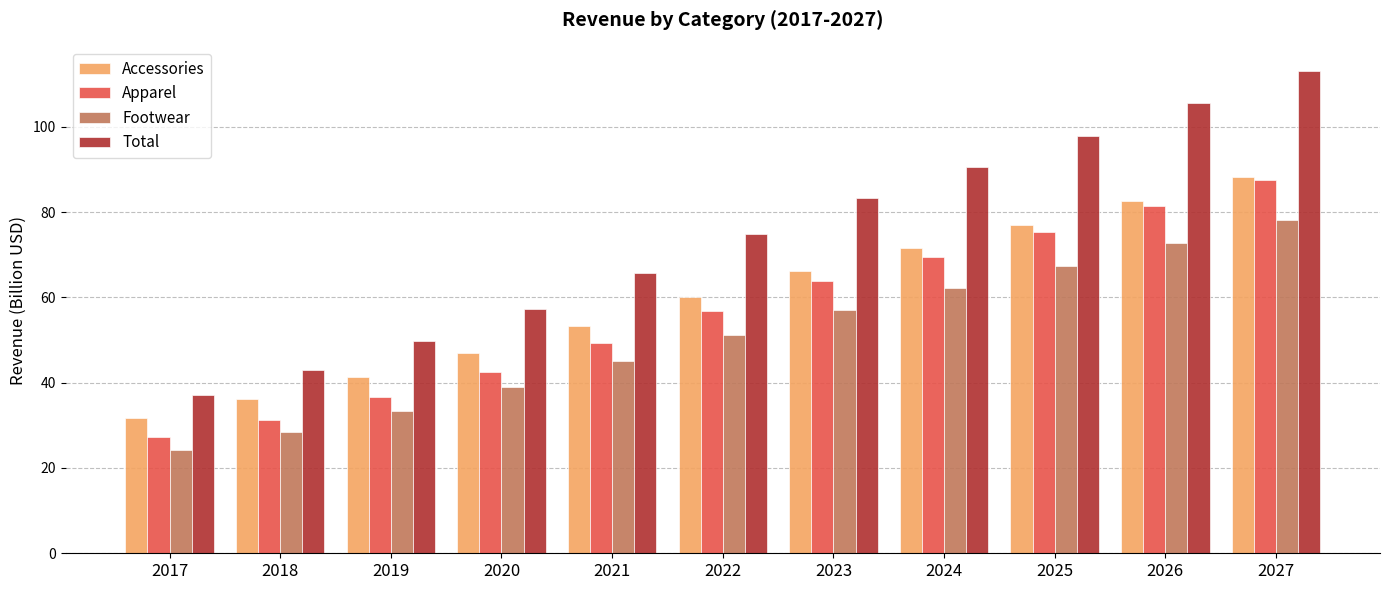

Which label corresponds to the smallest value in the chart?

2017